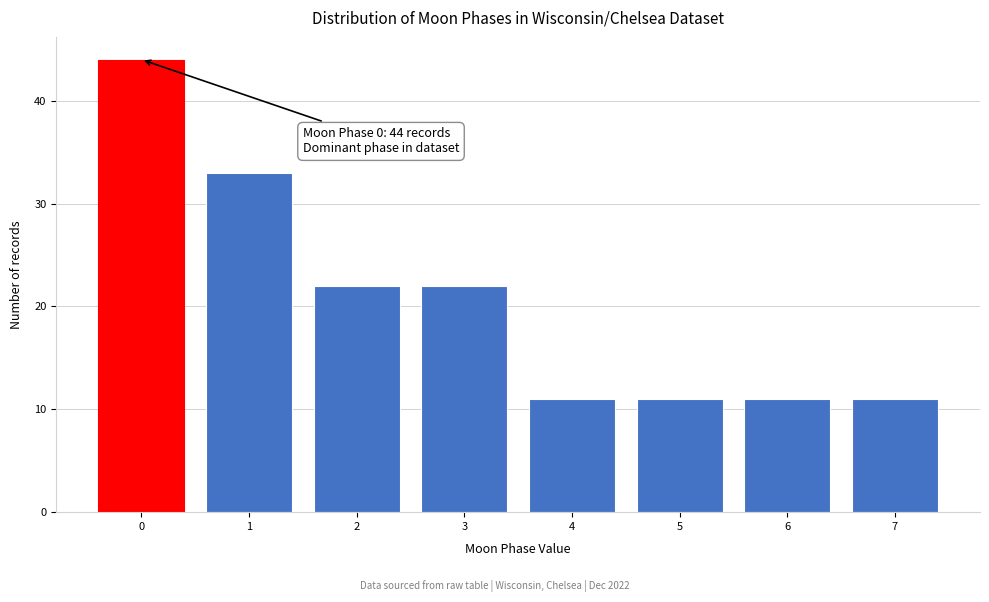

Reading left to right, what are all the values shown in this chart?

0=44	1=33	2=22	3=22	4=11	5=11	6=11	7=11